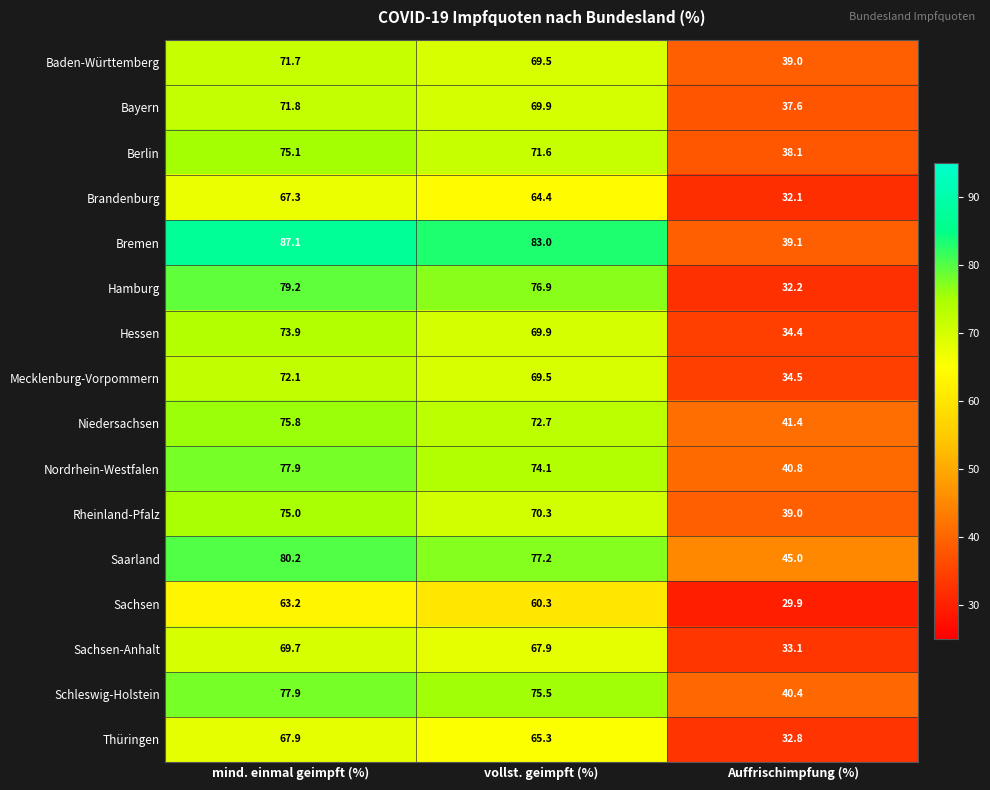

How many series are shown in this chart?

16